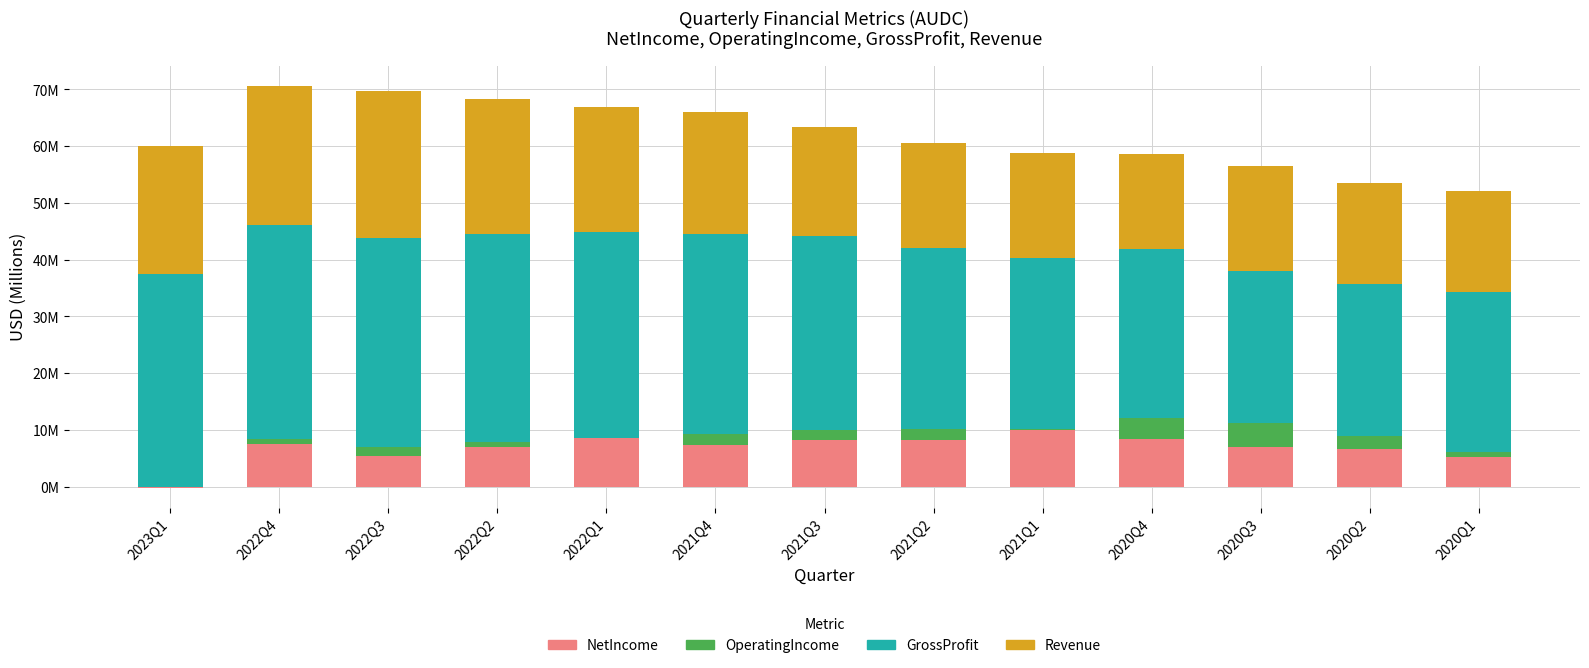

The OperatingIncome series shows 6.6 at 2020Q4. True or false?

False